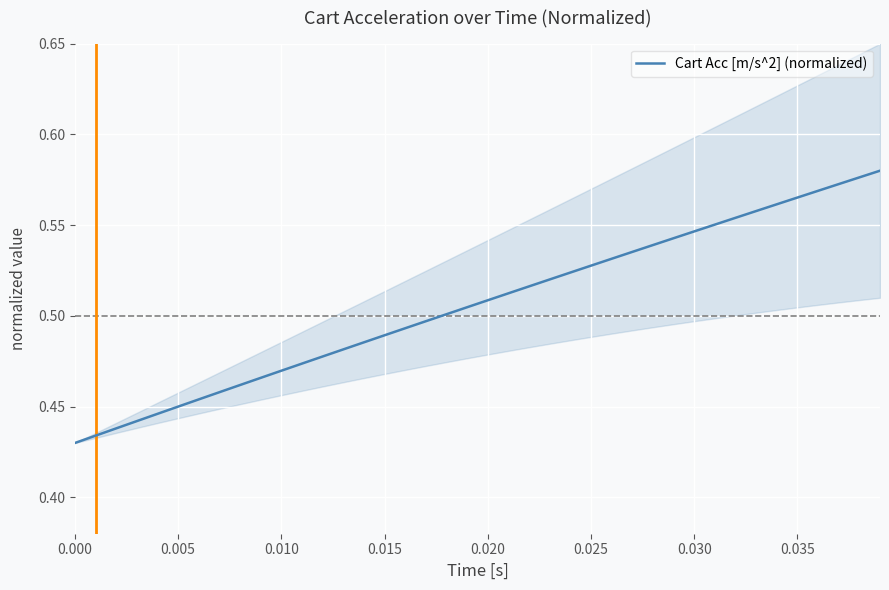

Reading left to right, extract all data points from this chart.

0.4	0.4	0.4	0.4	0.4	0.5	0.5	0.5	0.5	0.5	0.5	0.5	0.5	0.5	0.5	0.5	0.5	0.5	0.5	0.5	0.5	0.5	0.5	0.5	0.5	0.5	0.5	0.5	0.5	0.5	0.5	0.6	0.6	0.6	0.6	0.6	0.6	0.6	0.6	0.6